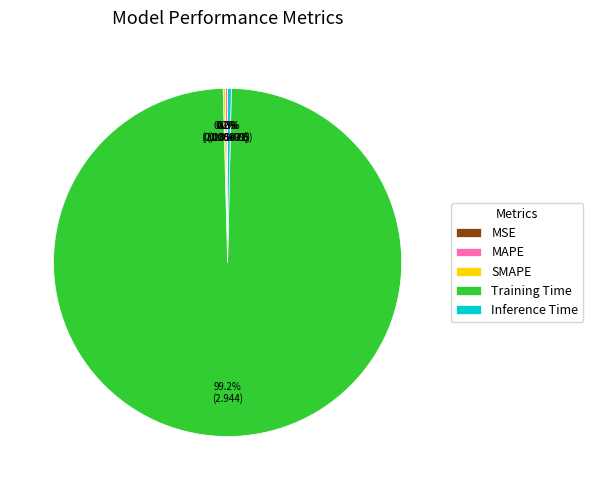

What portion of the pie excludes Inference Time?

99.7%